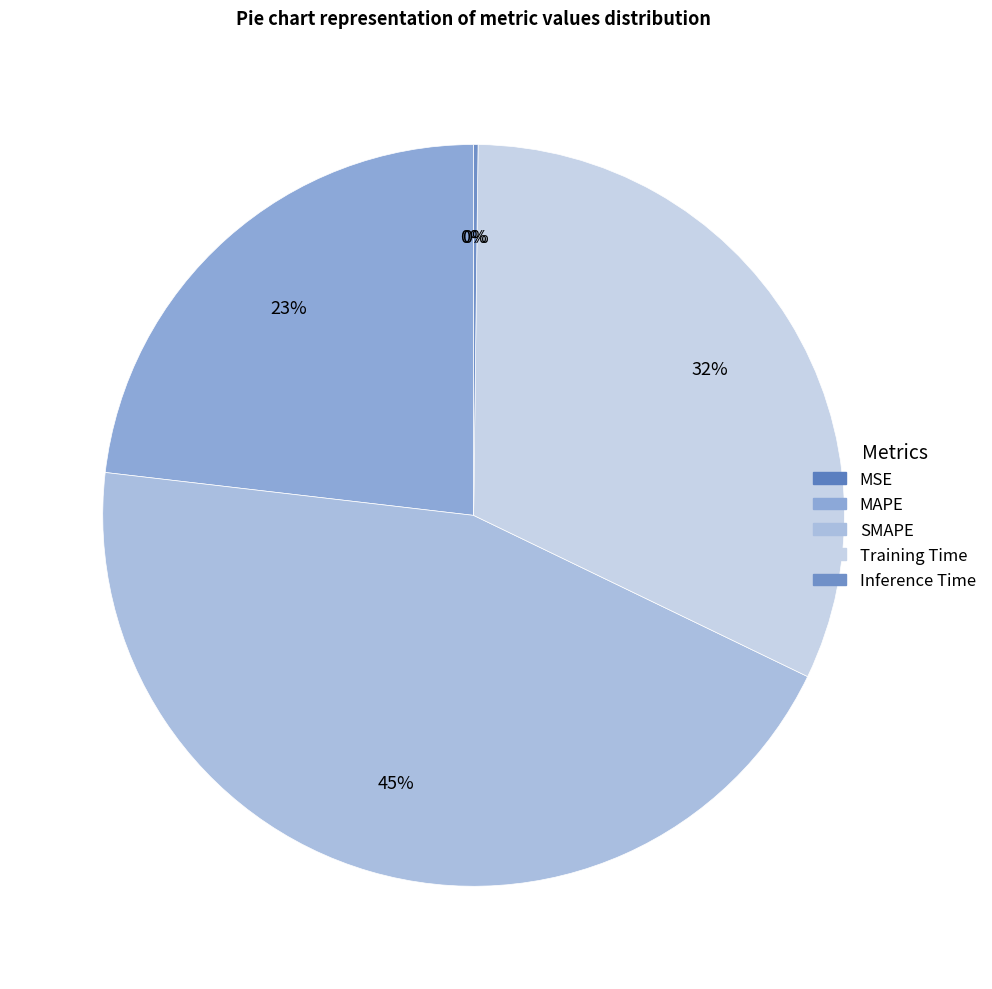

How many slices are in this pie chart?

5